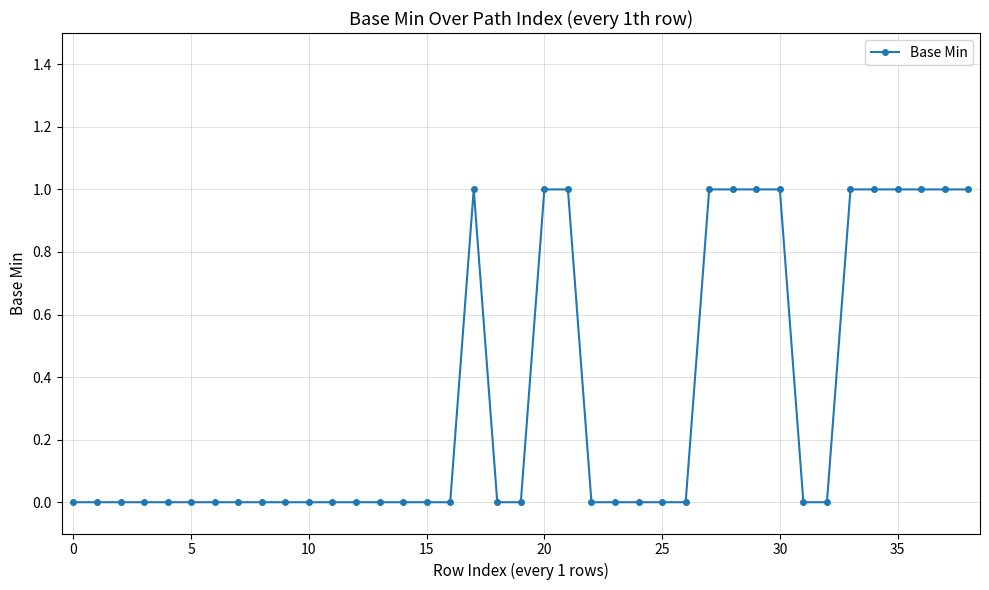

Reading right to left, list all the values displayed in this chart.

1	1	1	1	1	1	0	0	1	1	1	1	0	0	0	0	0	1	1	0	0	1	0	0	0	0	0	0	0	0	0	0	0	0	0	0	0	0	0